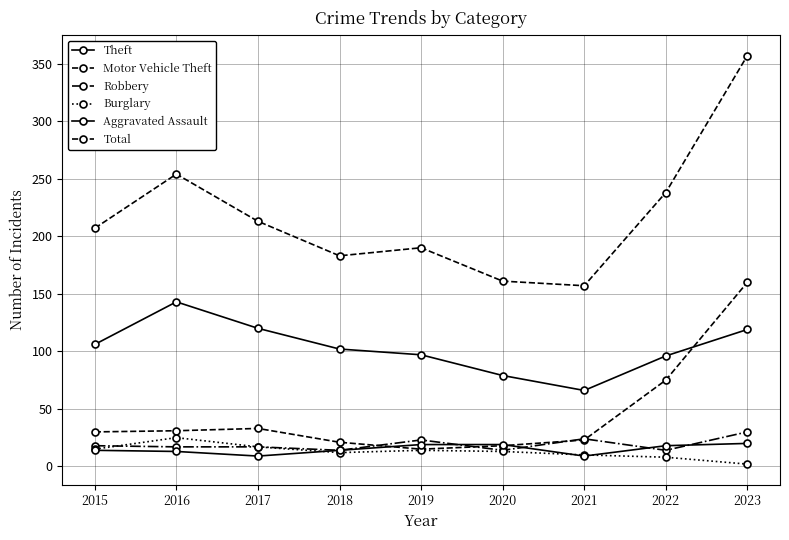

Rank the series by their maximum value, from highest to lowest.

Total, Motor Vehicle Theft, Theft, Robbery, Burglary, Aggravated Assault